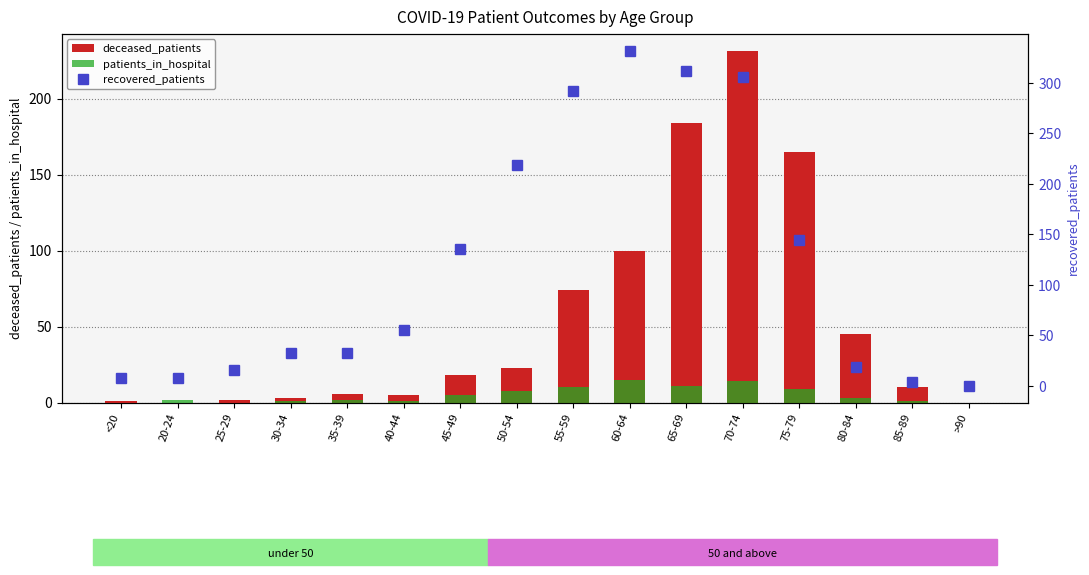

What is the value of the recovered_patients bar at the 1st from the left?

8